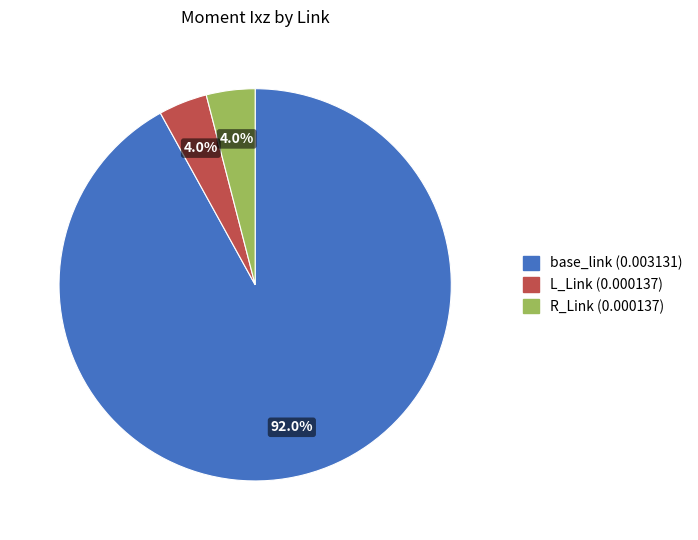

Which has a higher value, base_link or R_Link?

base_link